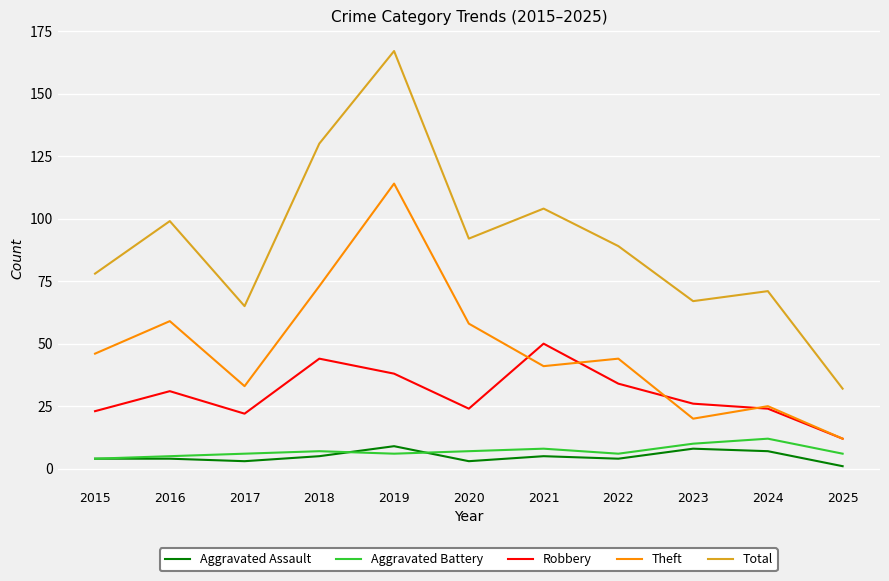

How many lines are shown in the chart?

5